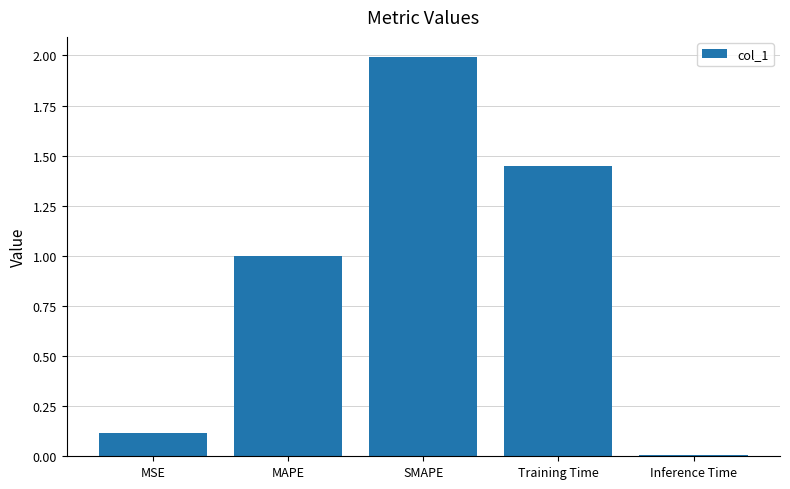

Is it true that the value at Inference Time is 0.0?

True